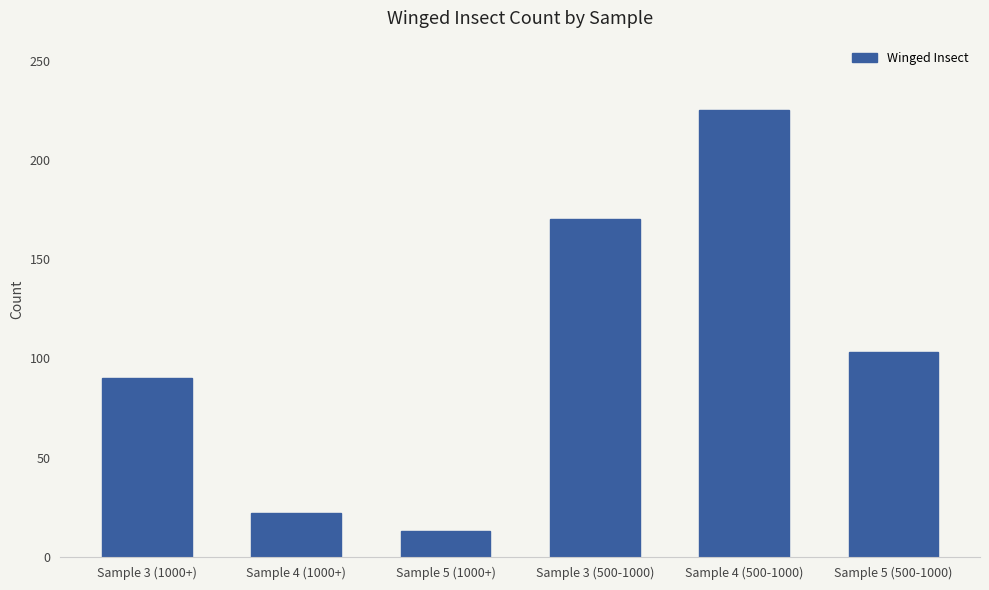

What is the change in value from Sample 3 (1000+) to Sample 5 (1000+)?

-77